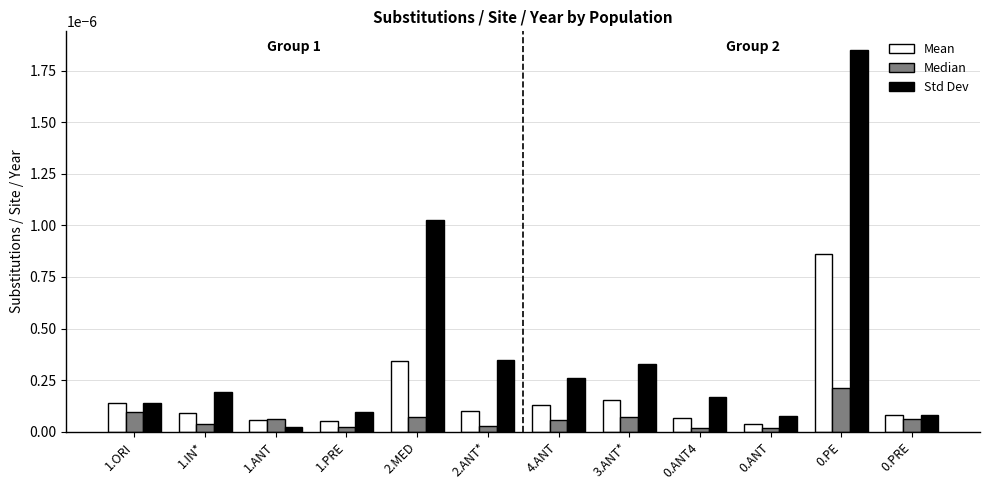

Which series has the widest spread of values?

Std Dev